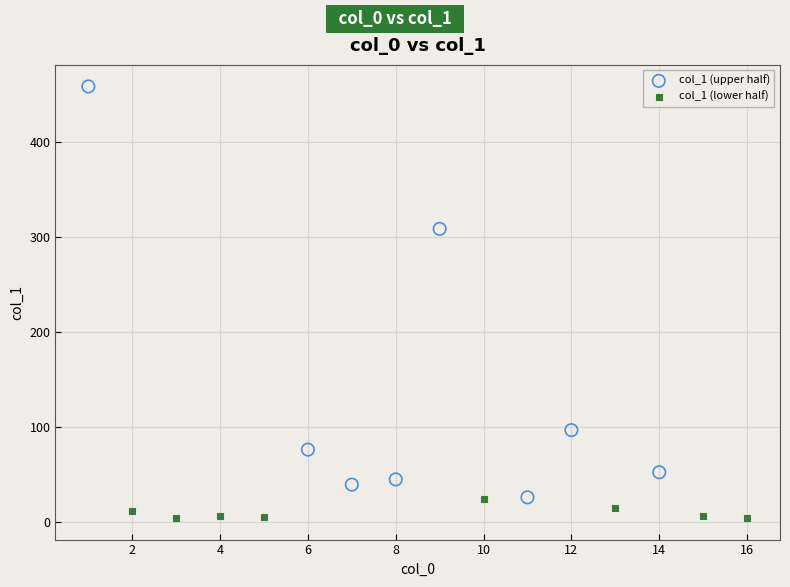

Which series reaches the maximum Y coordinate?

col_1 (upper half)